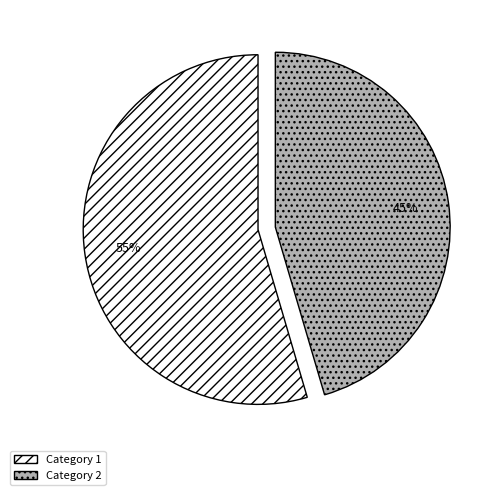

True or false: Category 2 accounts for 32% of the total.

False